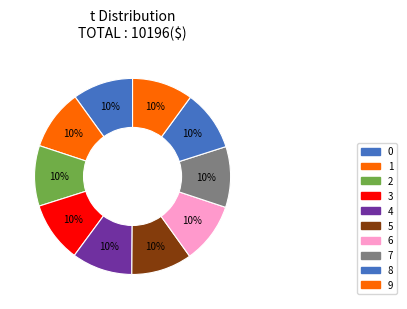

Is it true that 8 is 15% of the pie?

False